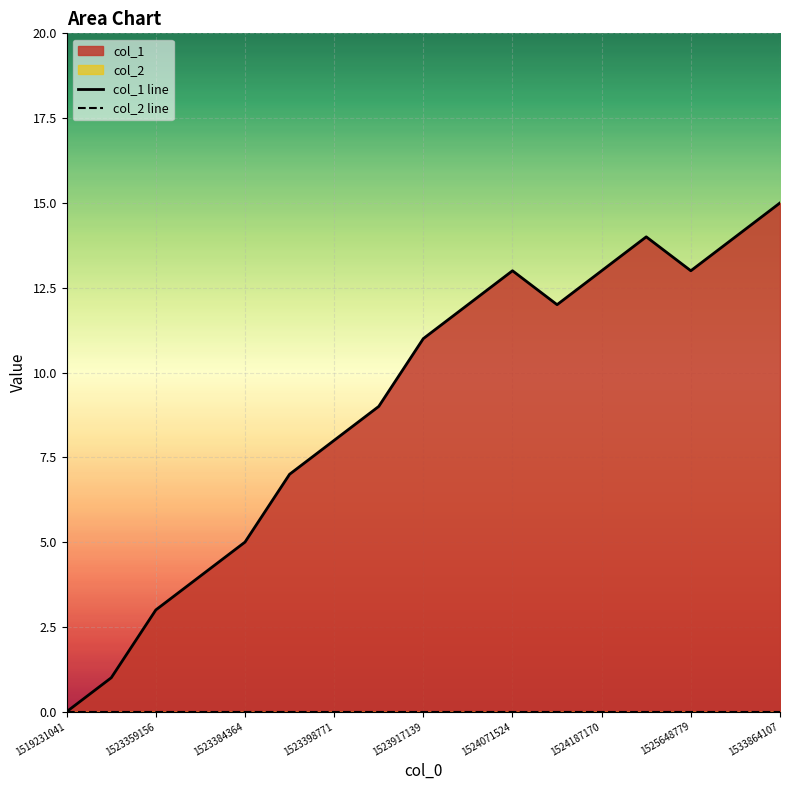

True or false: col_2 line has more than 0 points higher than both neighbors.

False